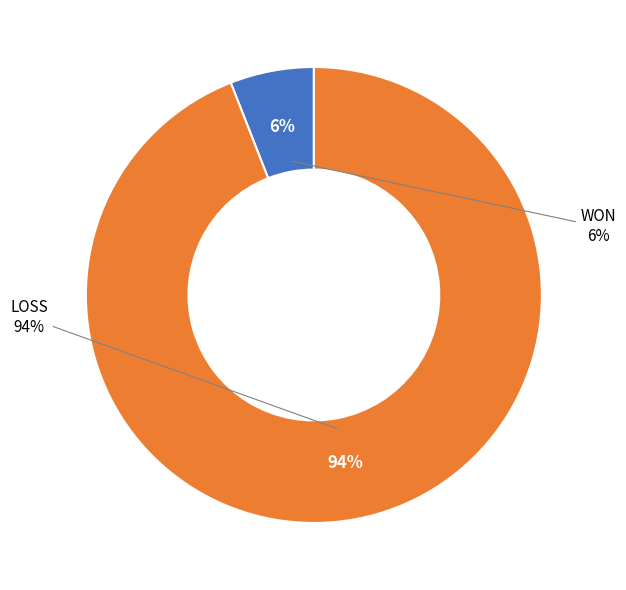

What is the ratio of the value at WON to the value at LOSS?

0.1